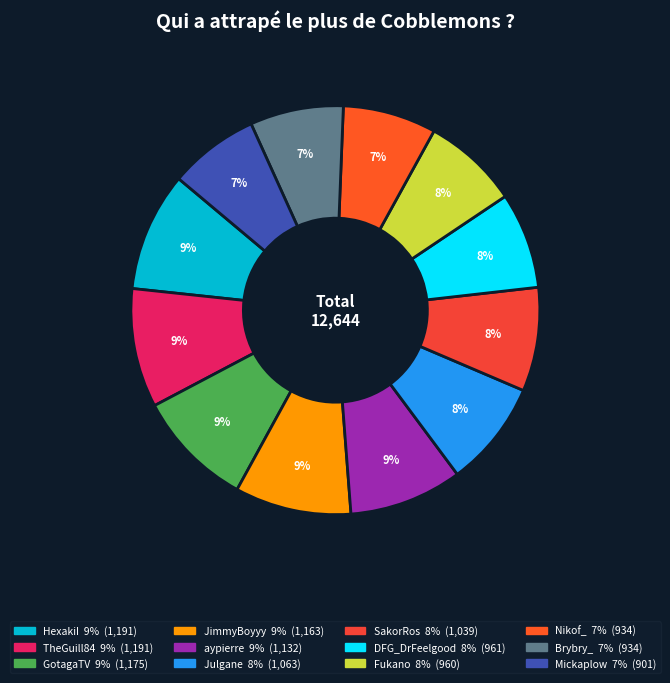

What is the smallest slice in the pie chart?

Mickaplow